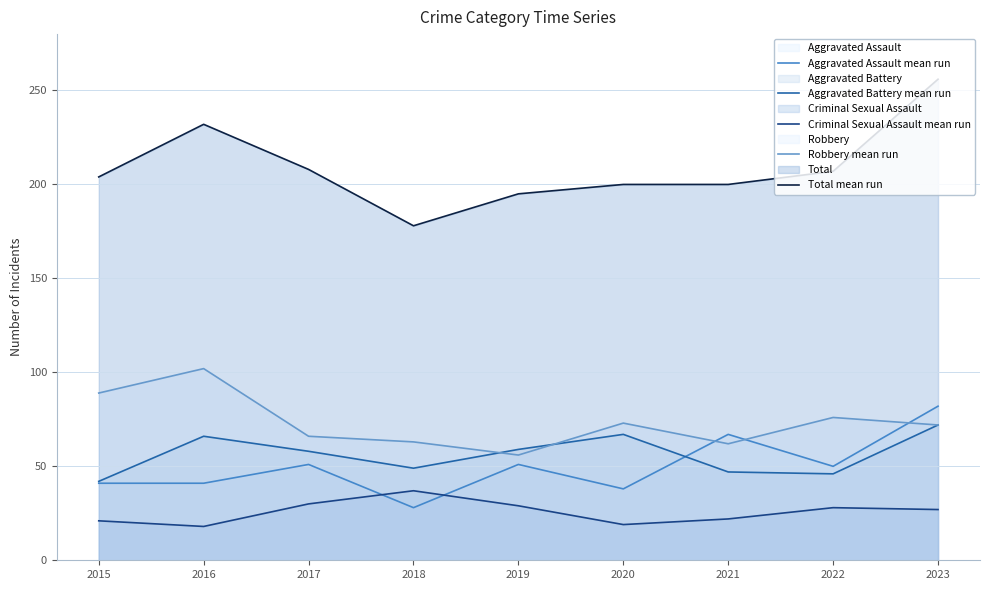

Reading left to right, extract all data points from this chart.

Aggravated Assault mean run: 41	41	51	28	51	38	67	50	82
Aggravated Battery mean run: 42	66	58	49	59	67	47	46	72
Criminal Sexual Assault mean run: 21	18	30	37	29	19	22	28	27
Robbery mean run: 89	102	66	63	56	73	62	76	72
Total mean run: 204	232	208	178	195	200	200	207	256